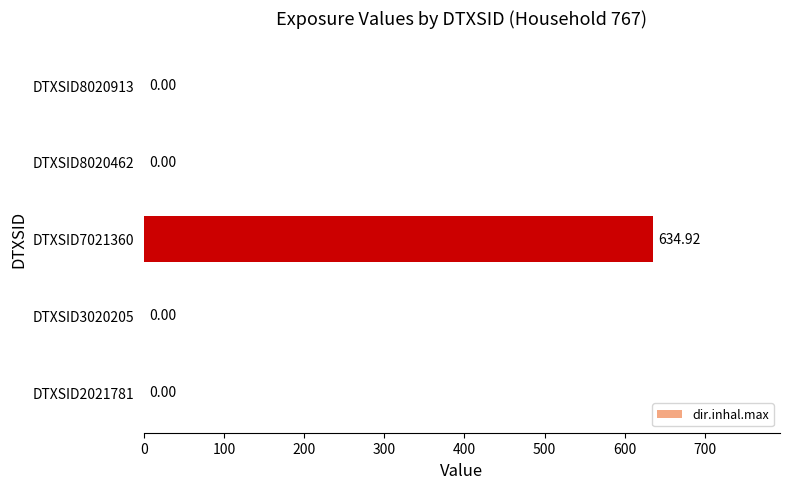

Which has a higher value, DTXSID3020205 or DTXSID7021360?

DTXSID7021360